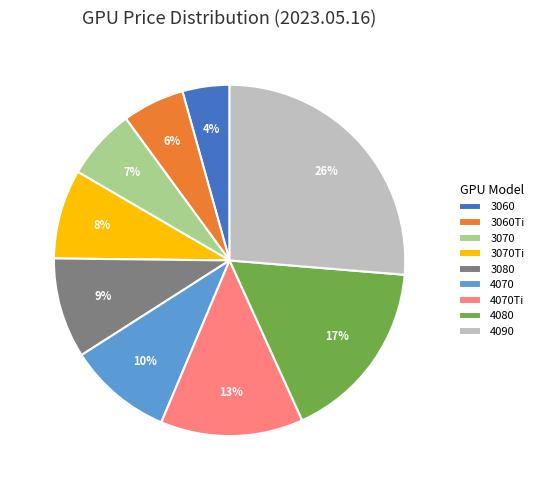

To the nearest percent, what portion does 4070Ti represent?

13%